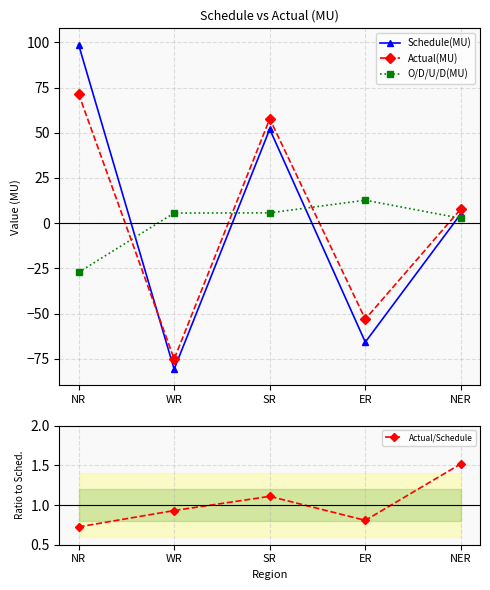

What is the sum of the Schedule(MU) values at WR and NER?

-75.6